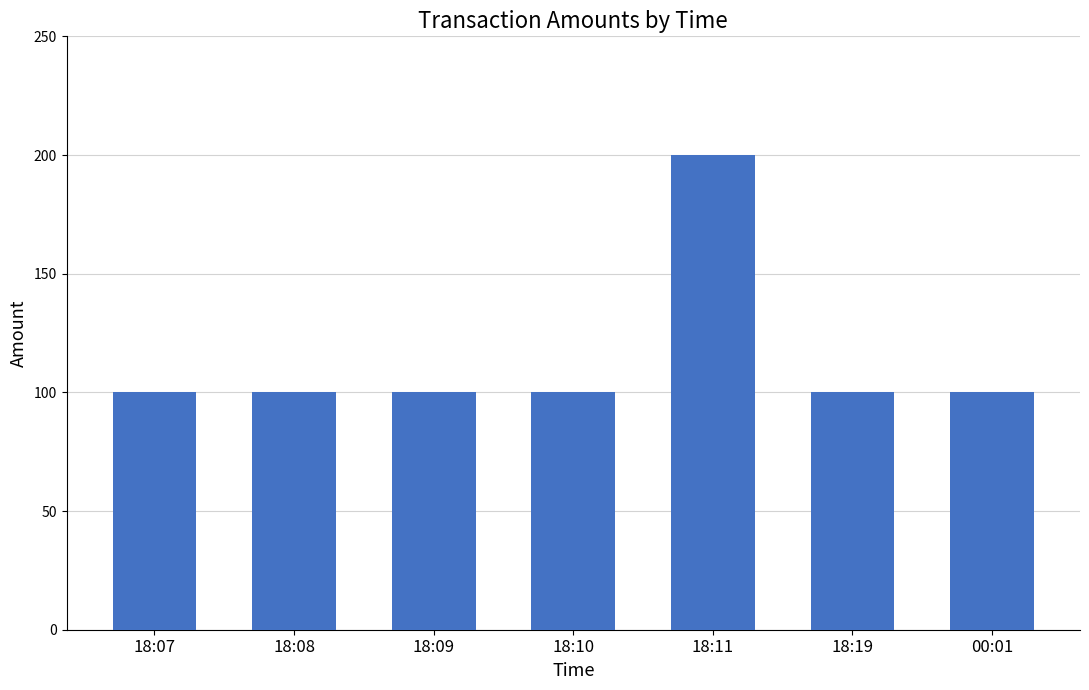

What is the minimum value shown in the chart?

100